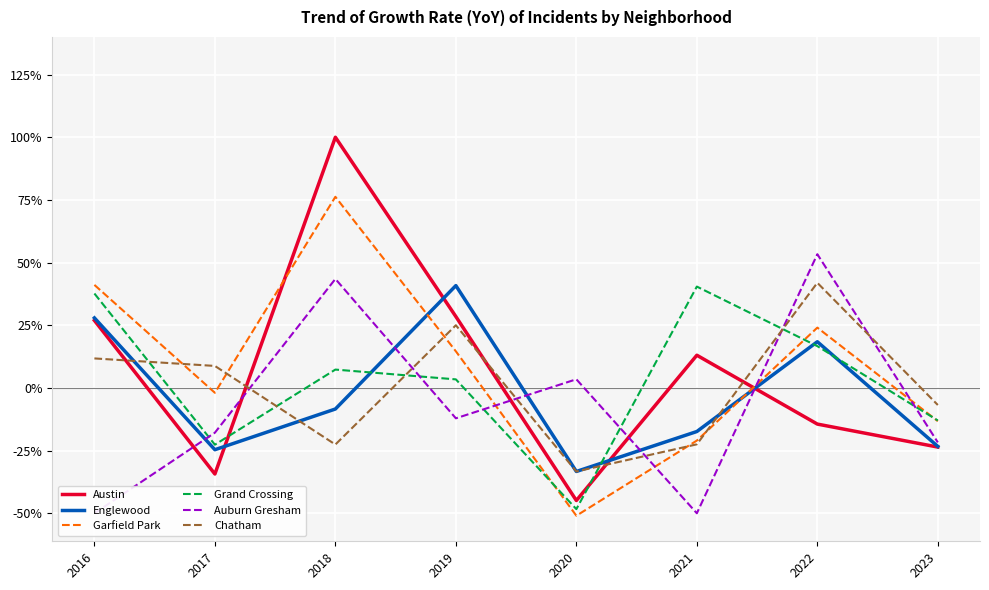

At which label does Chatham reach its minimum?

2020